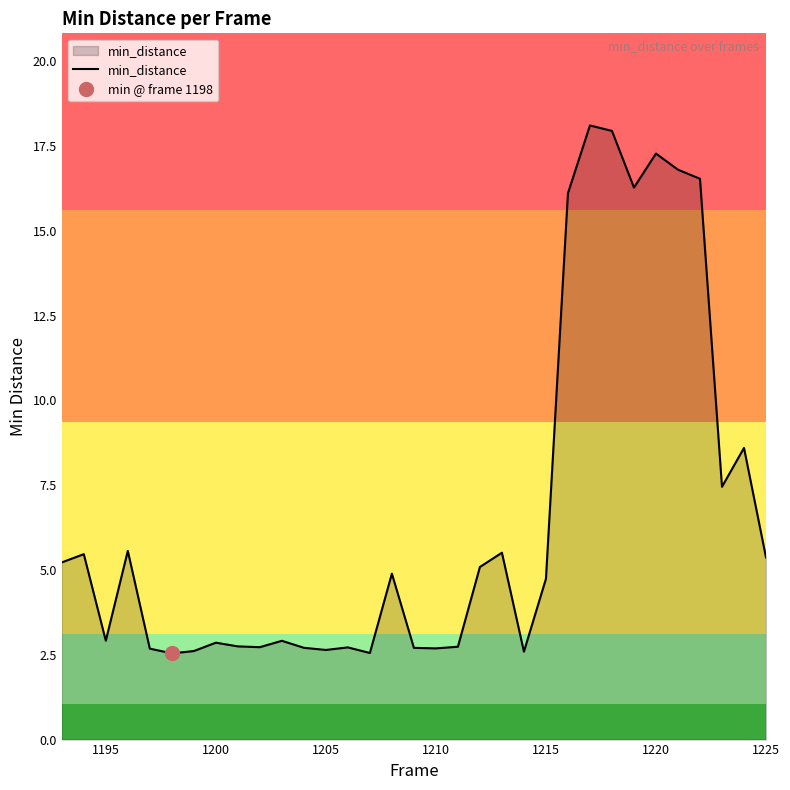

What is the difference between the maximum and second lowest values?

15.6